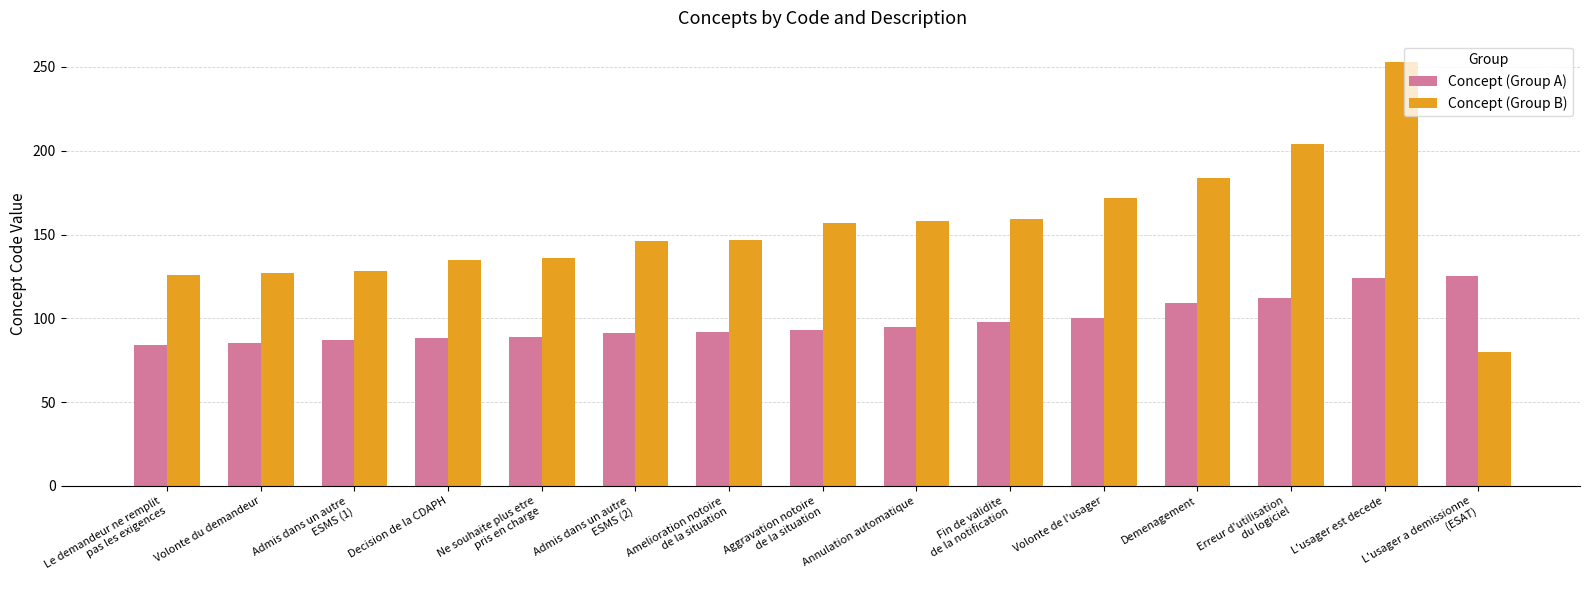

What is the total value across all series at Annulation automatique?

253